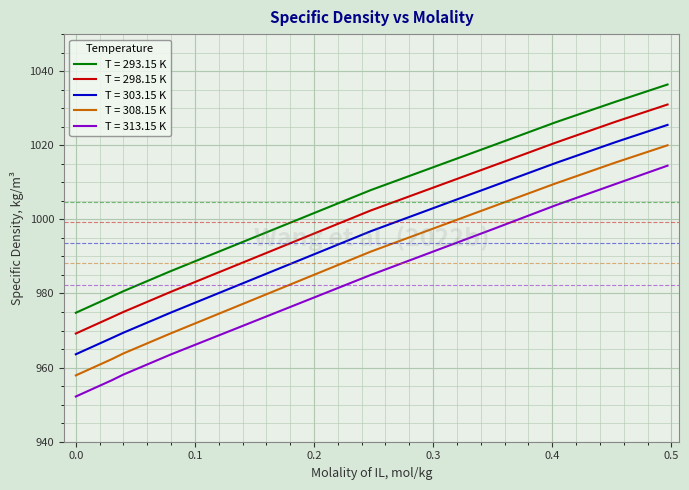

Rank the series by their average value, from highest to lowest.

T = 293.15 K, T = 298.15 K, T = 303.15 K, T = 308.15 K, T = 313.15 K